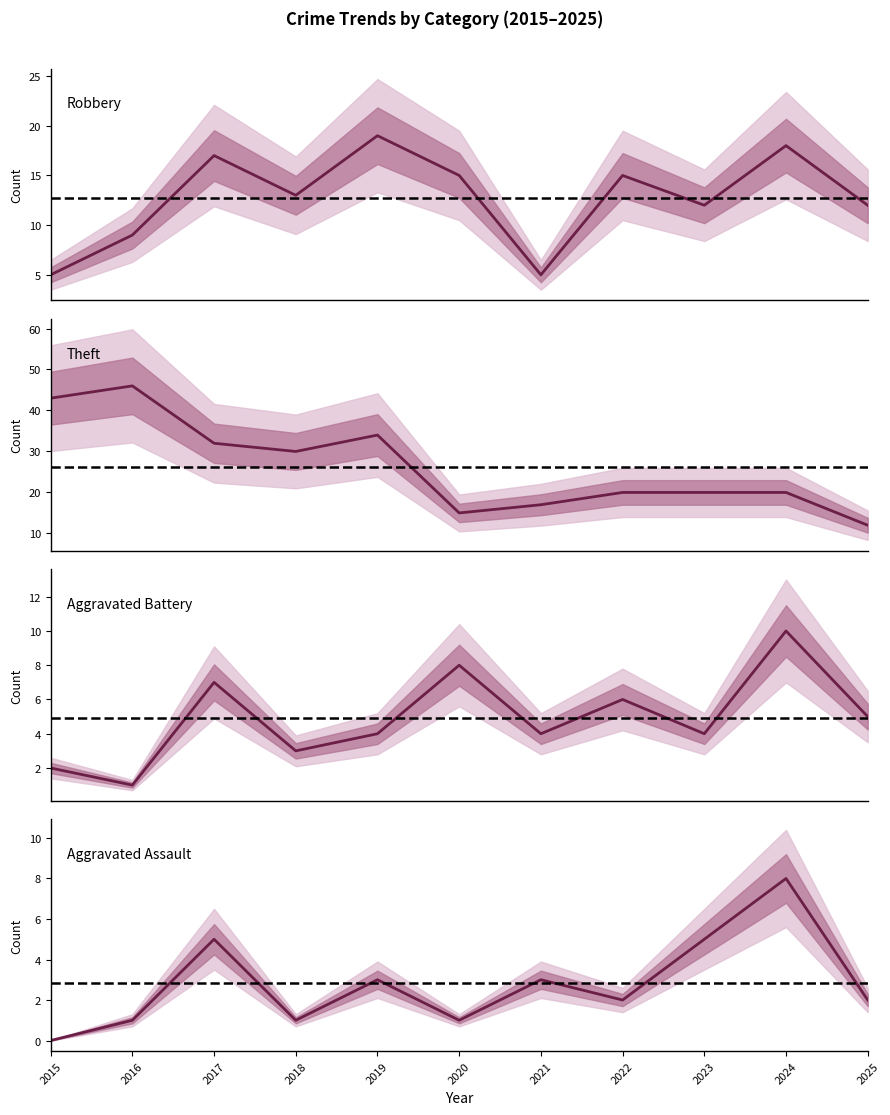

What is the sum of the Aggravated Assault values at 2015 and 2016?

1